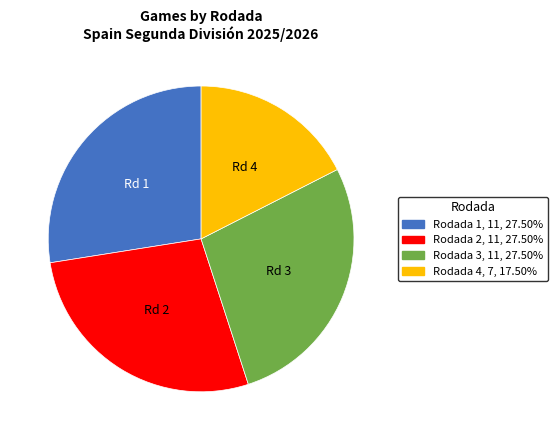

Do Rodada 2 and Rodada 3 together represent more than half of the pie?

Yes